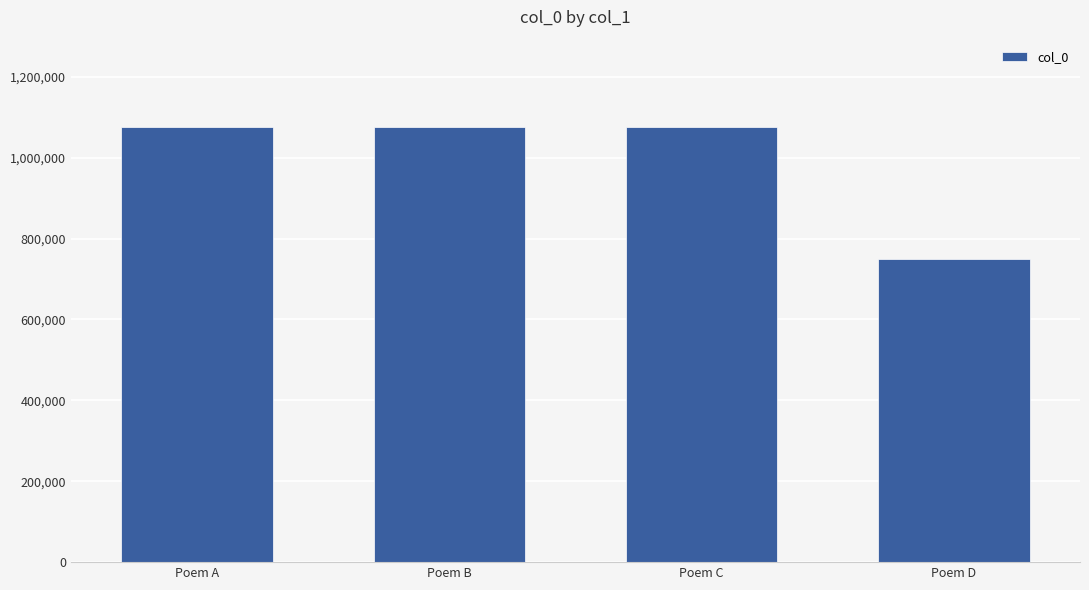

Does the chart contain stacked bars?

No